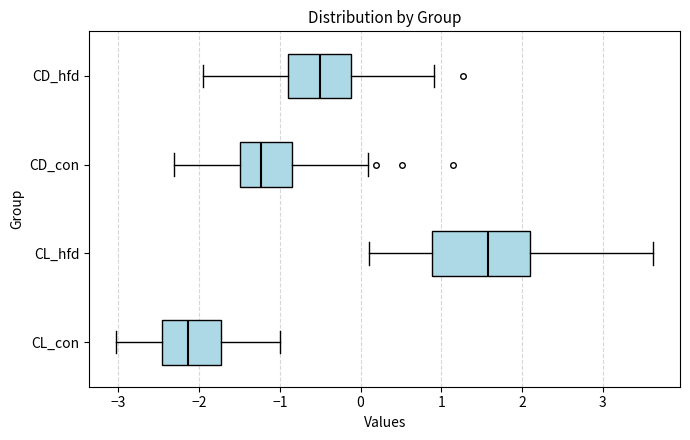

Which box is the widest, from its left edge to its right edge?

CL_hfd